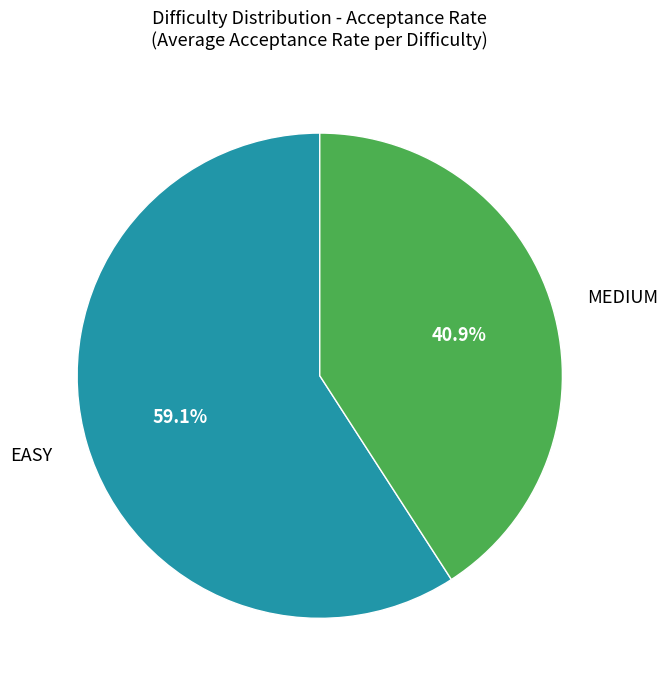

Does any single category account for the majority?

Yes